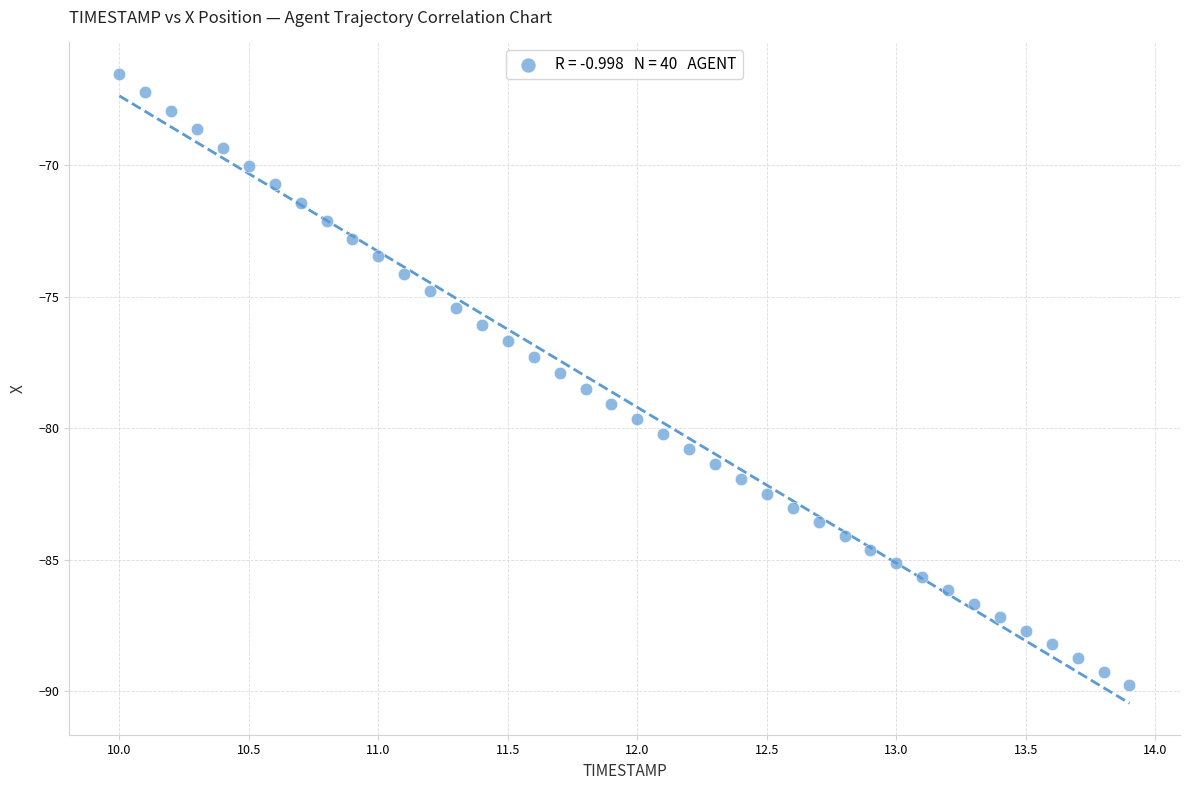

What is the range of Y values (max minus min)?

23.3